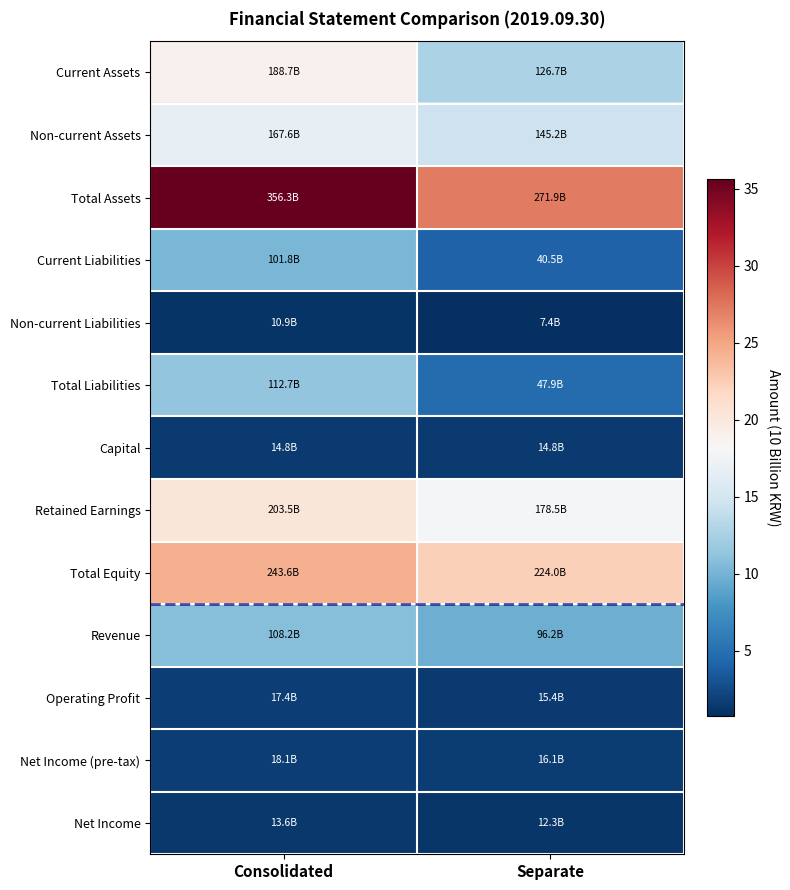

Reading left to right, extract all data points from this chart.

Current Assets: Consolidated=18.9	Separate=12.7
Non-current Assets: Consolidated=16.8	Separate=14.5
Total Assets: Consolidated=35.6	Separate=27.2
Current Liabilities: Consolidated=10.2	Separate=4.0
Non-current Liabilities: Consolidated=1.1	Separate=0.7
Total Liabilities: Consolidated=11.3	Separate=4.8
Capital: Consolidated=1.5	Separate=1.5
Retained Earnings: Consolidated=20.4	Separate=17.9
Total Equity: Consolidated=24.4	Separate=22.4
Revenue: Consolidated=10.8	Separate=9.6
Operating Profit: Consolidated=1.7	Separate=1.5
Net Income (pre-tax): Consolidated=1.8	Separate=1.6
Net Income: Consolidated=1.4	Separate=1.2